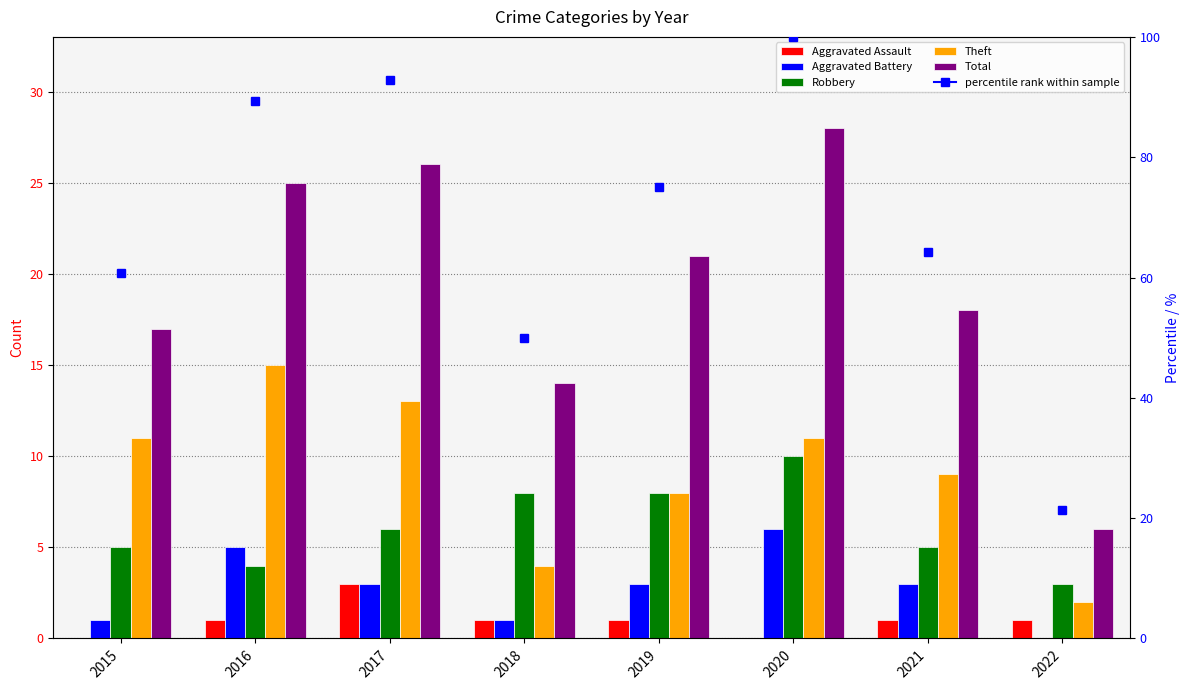

What is the difference between the highest and lowest values at 2018?

13